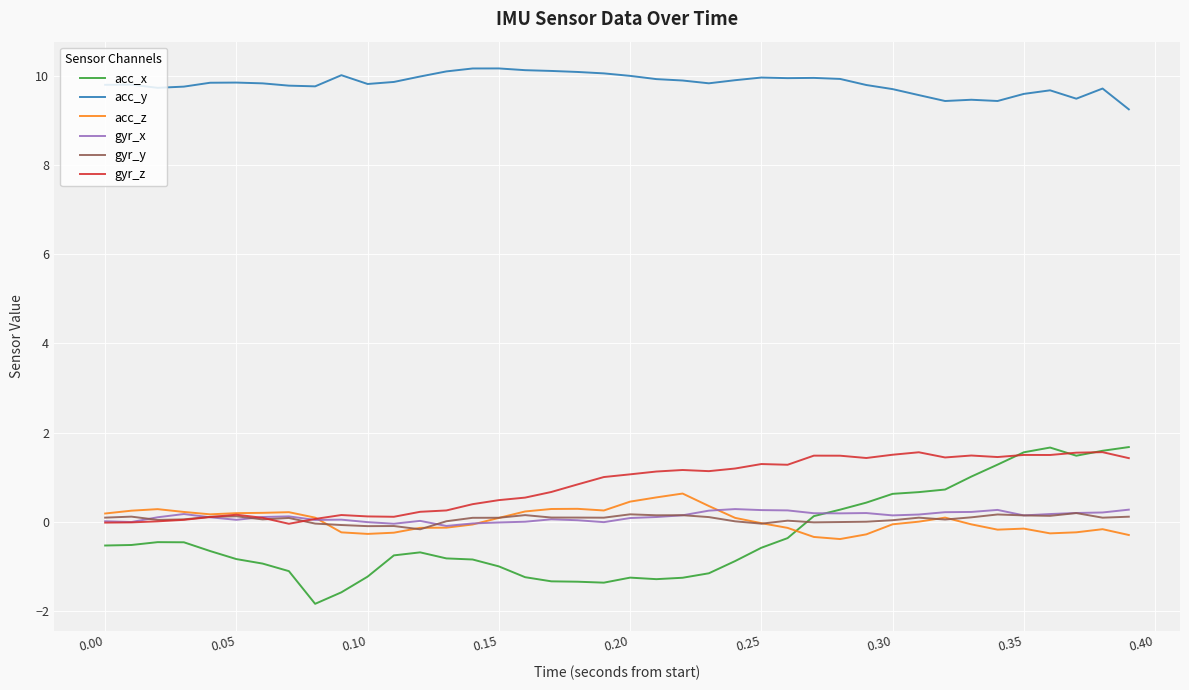

True or false: gyr_x has more than 0 points higher than both neighbors.

True